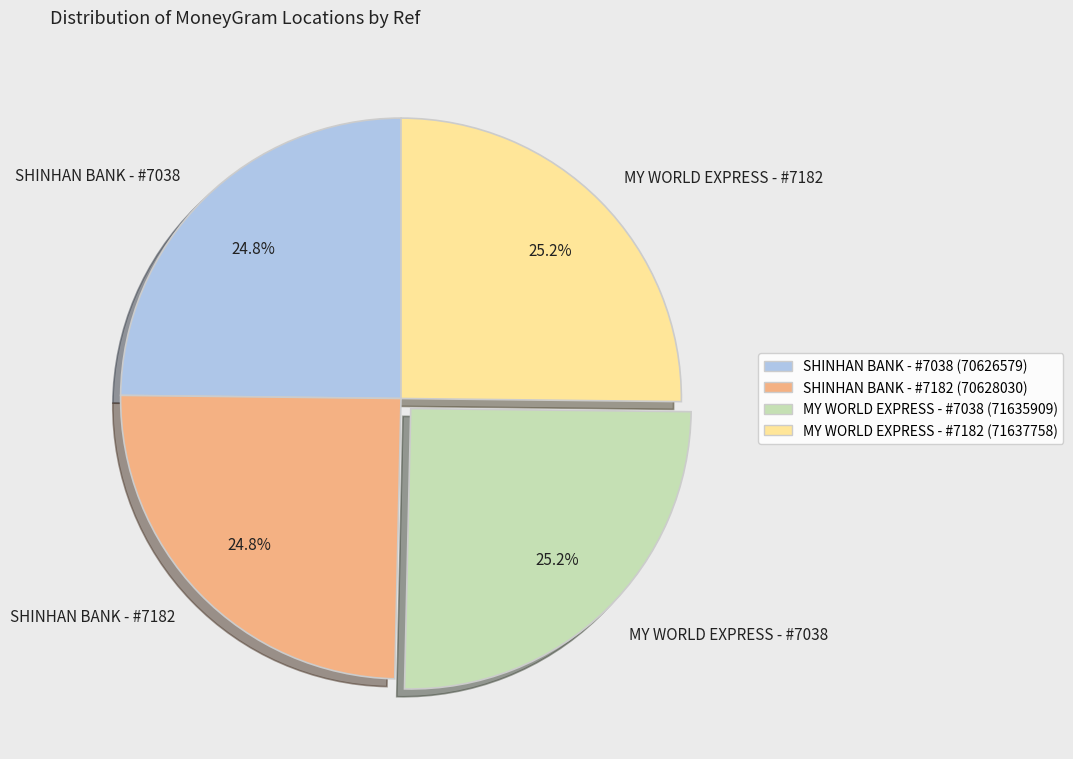

What percentage is the MY WORLD EXPRESS - #7182 slice, to the nearest percent?

25%